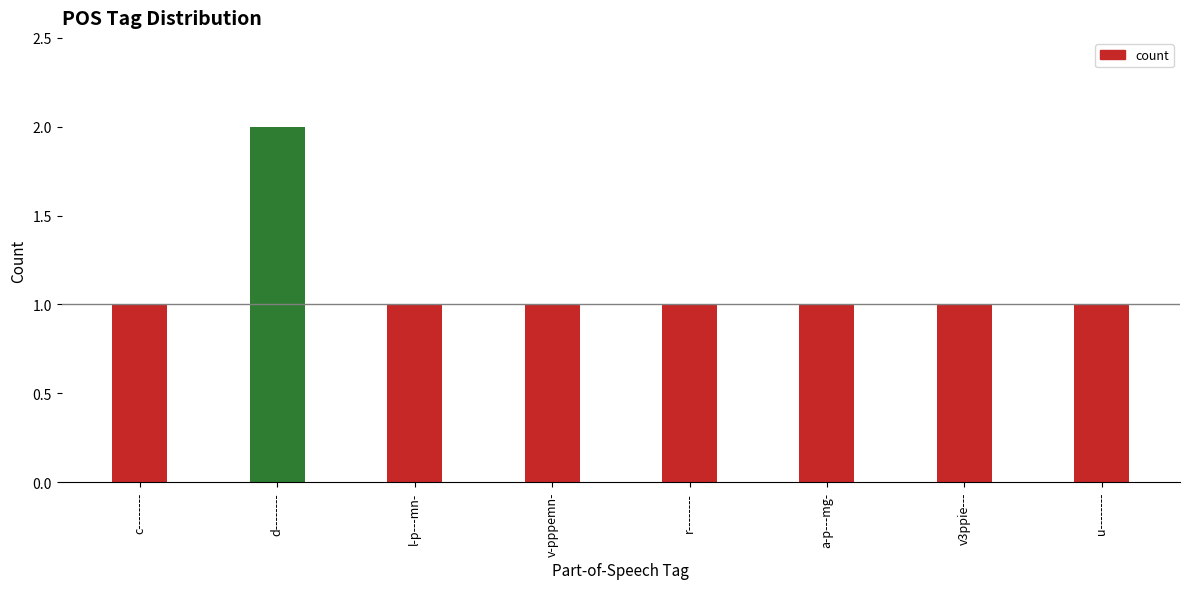

What is the label of the 7th bar from the right?

d--------